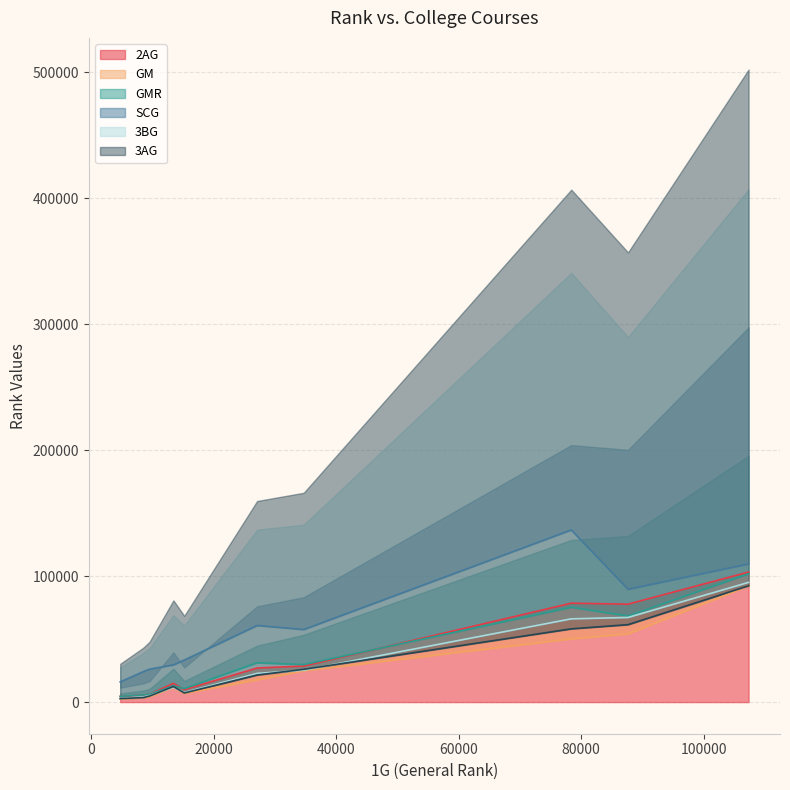

What is the spread (max minus min) of values at 15177?

26506